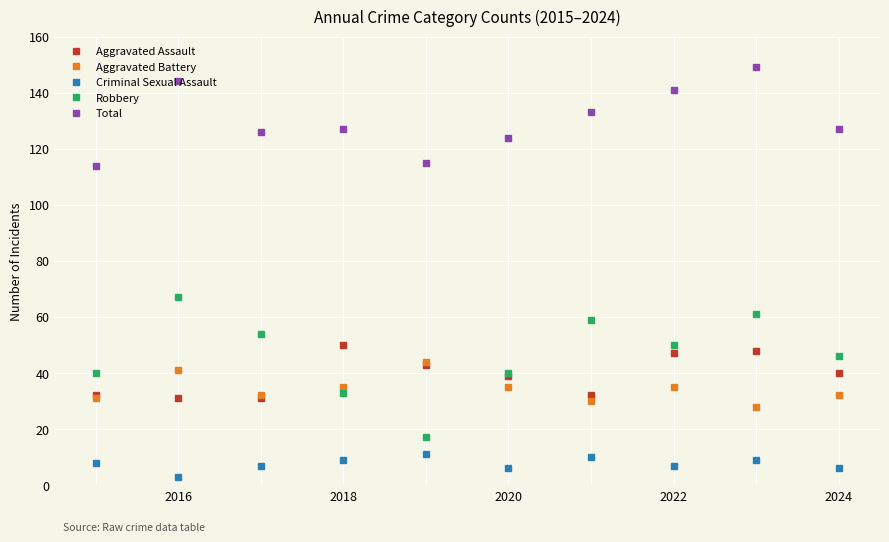

Which series has the widest spread of values?

Robbery